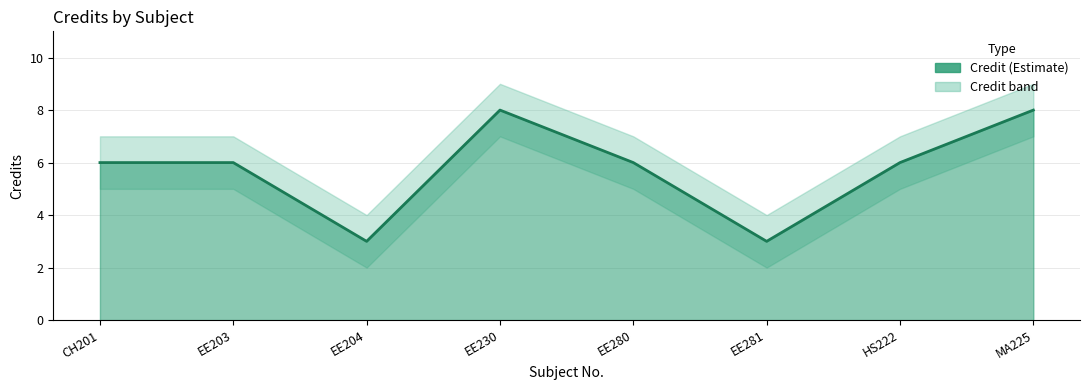

What is the average value of the Credit_upper series?

7